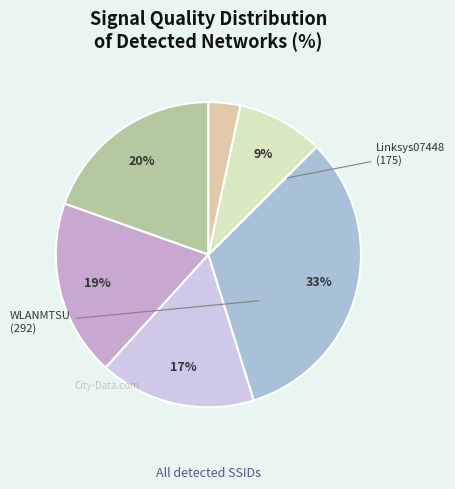

Is there a majority slice in this chart?

No